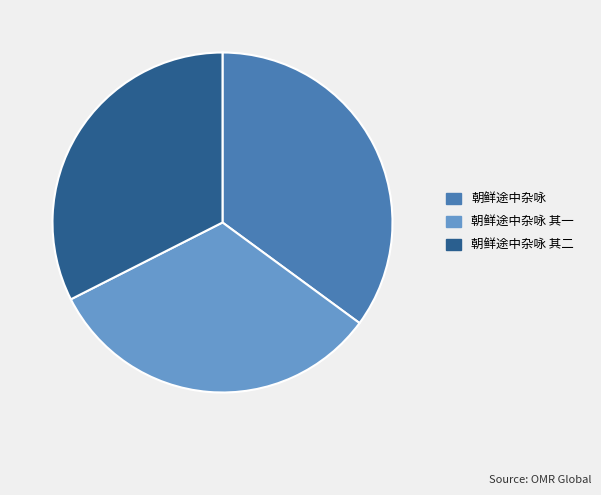

How many slices are in this pie chart?

3